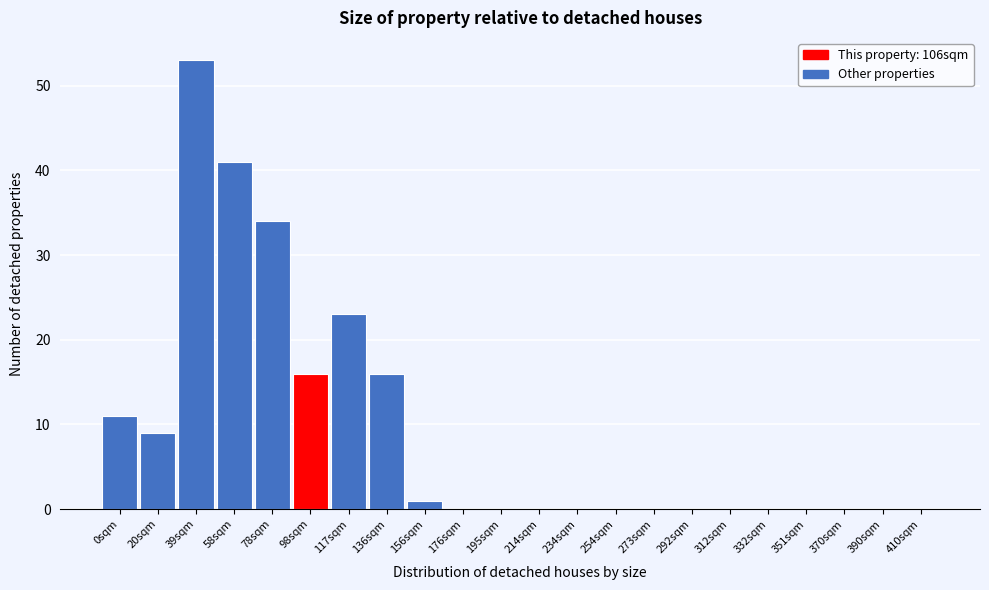

Reading left to right, extract all data points from this chart.

0sqm=11	20sqm=9	39sqm=53	58sqm=41	78sqm=34	98sqm=16	117sqm=23	136sqm=16	156sqm=1	176sqm=0	195sqm=0	214sqm=0	234sqm=0	254sqm=0	273sqm=0	292sqm=0	312sqm=0	332sqm=0	351sqm=0	370sqm=0	390sqm=0	410sqm=0